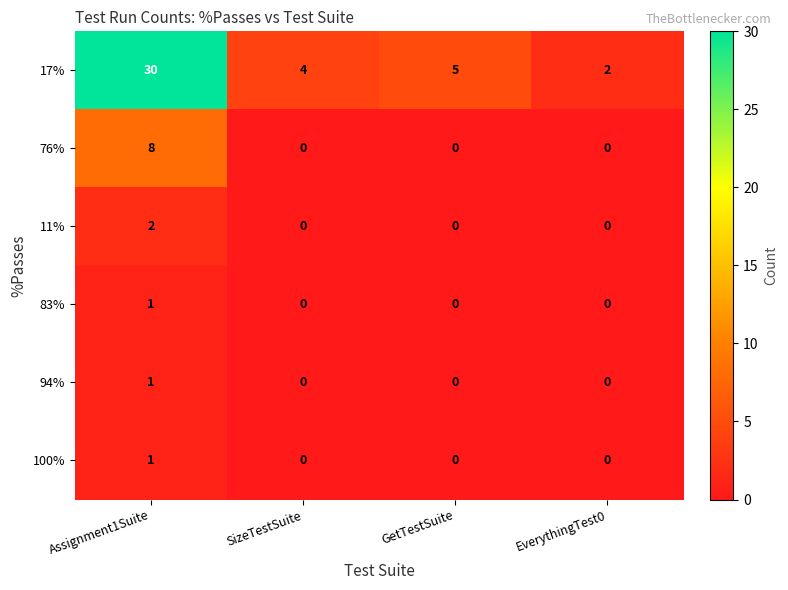

What value does the 17% series have at Assignment1Suite, to the nearest 5?

30